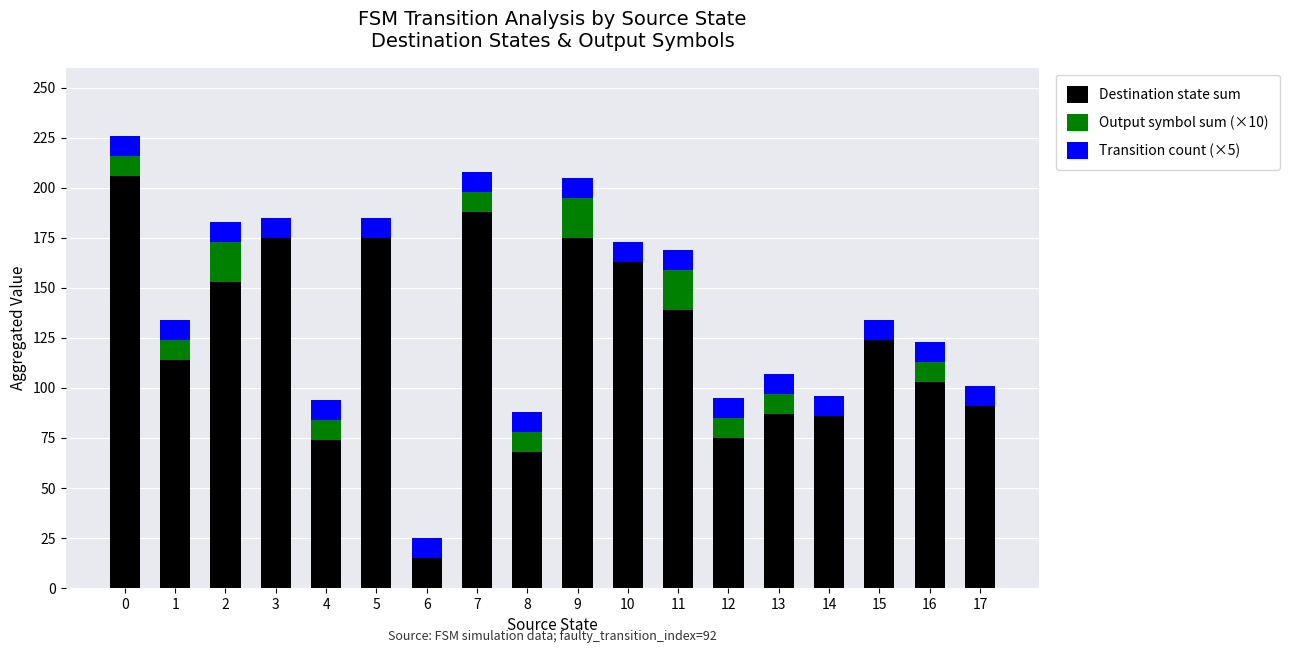

Read the Destination state sum value at 15.

124